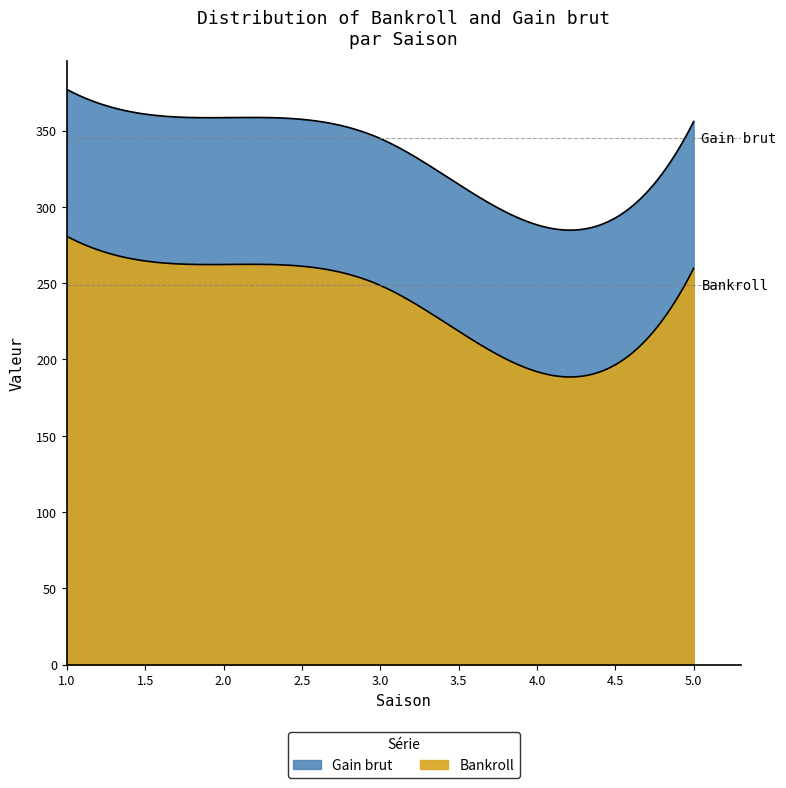

What is the minimum value for Gain brut?

288.3